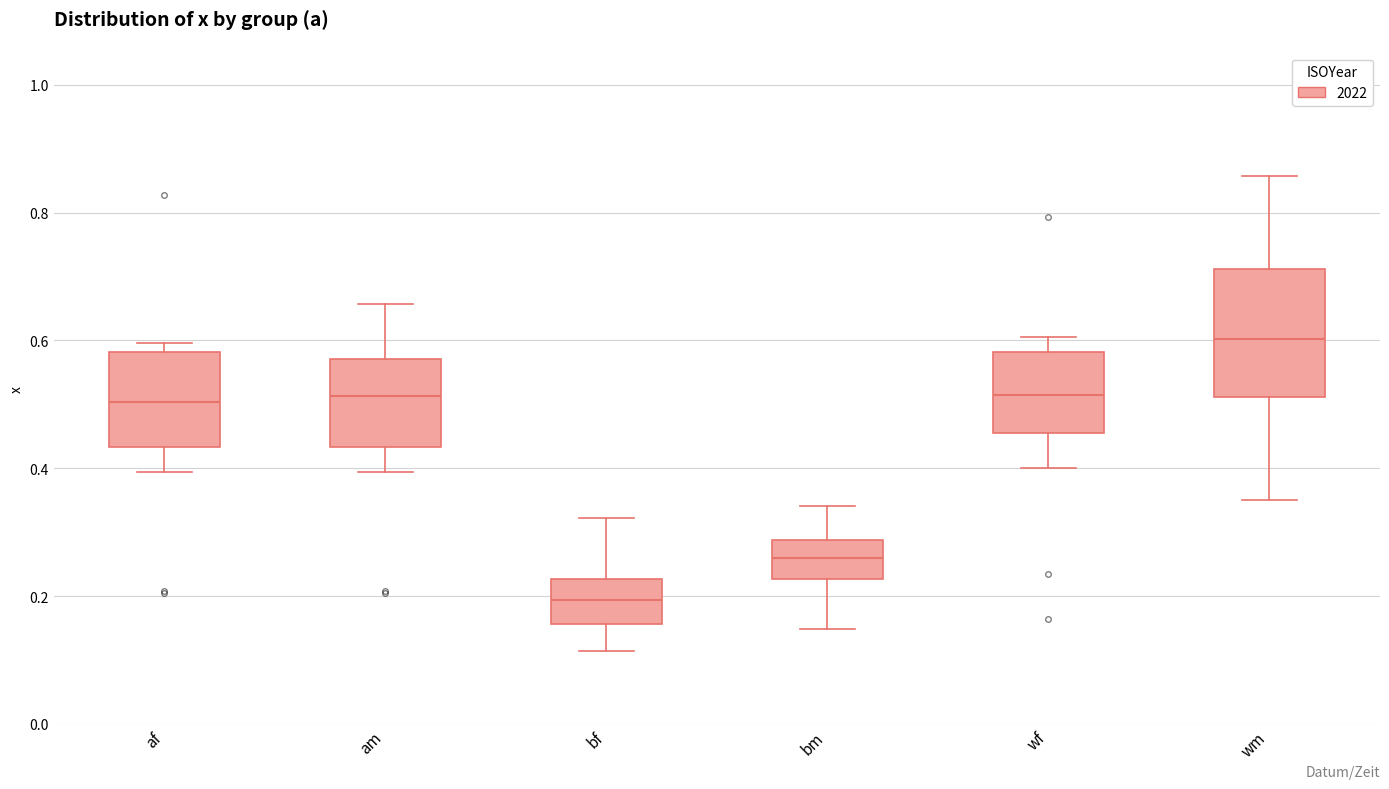

Reading left to right, transcribe this box plot: for each box, give where its median line is, the range the box spans, and where its two whiskers end, as read against the y-axis. The values are not printed on the chart, so give them approximately, as read against the axis.

af: median 0.50, box 0.44 to 0.58, whiskers 0.40 to 0.60
am: median 0.52, box 0.44 to 0.58, whiskers 0.40 to 0.66
bf: median 0.20, box 0.16 to 0.22, whiskers 0.12 to 0.32
bm: median 0.26, box 0.22 to 0.28, whiskers 0.14 to 0.34
wf: median 0.52, box 0.46 to 0.58, whiskers 0.40 to 0.60
wm: median 0.60, box 0.52 to 0.72, whiskers 0.36 to 0.86